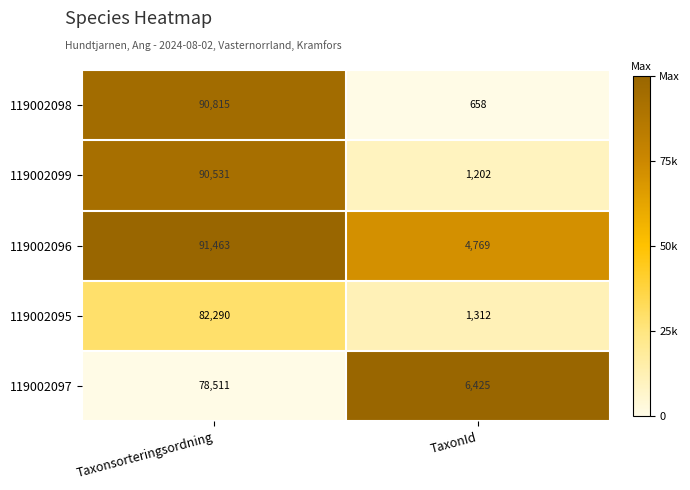

Which category has the highest value across all series?

Taxonsorteringsordning